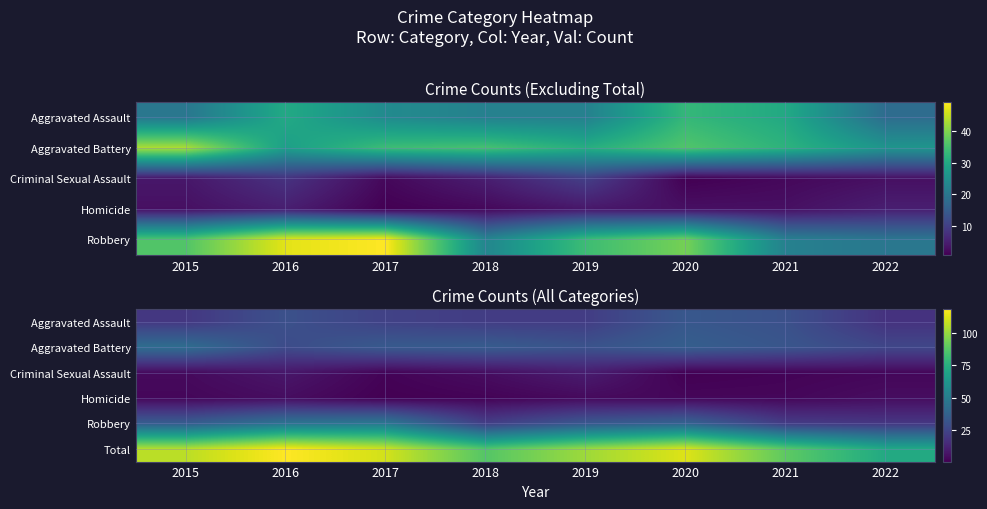

Which category has the lowest value across all series?

2020